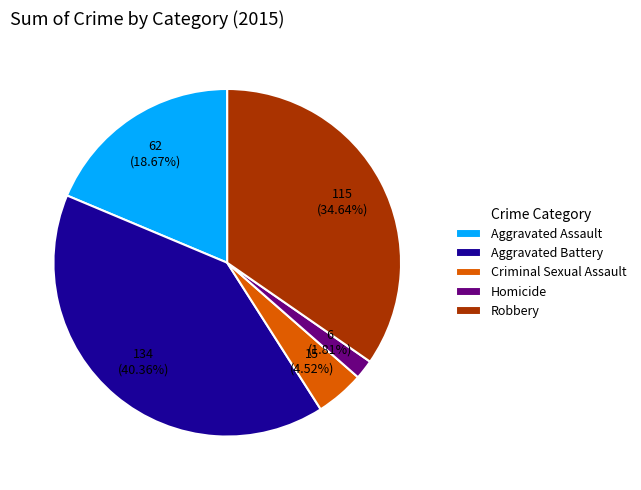

Between Aggravated Assault and Aggravated Battery, which is larger?

Aggravated Battery